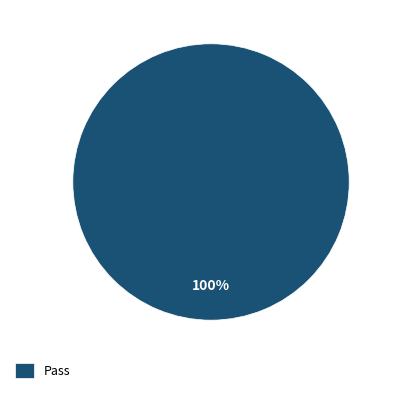

Rank the categories by value from highest to lowest.

Pass